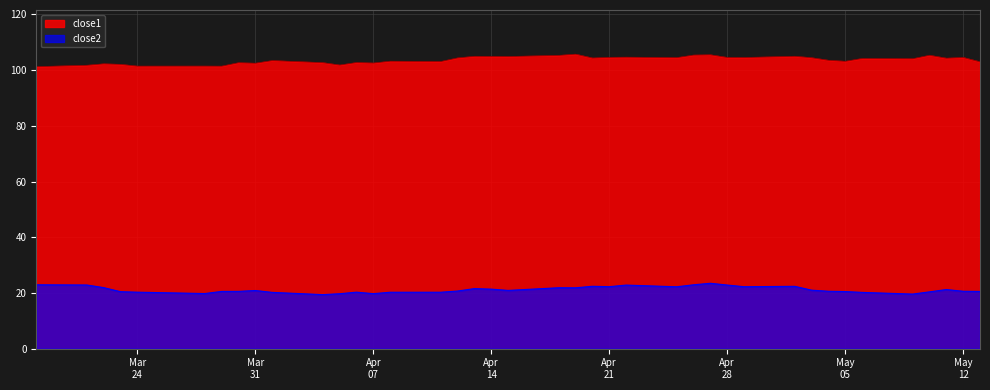

Rank the series by their maximum value, from lowest to highest.

close2, close1